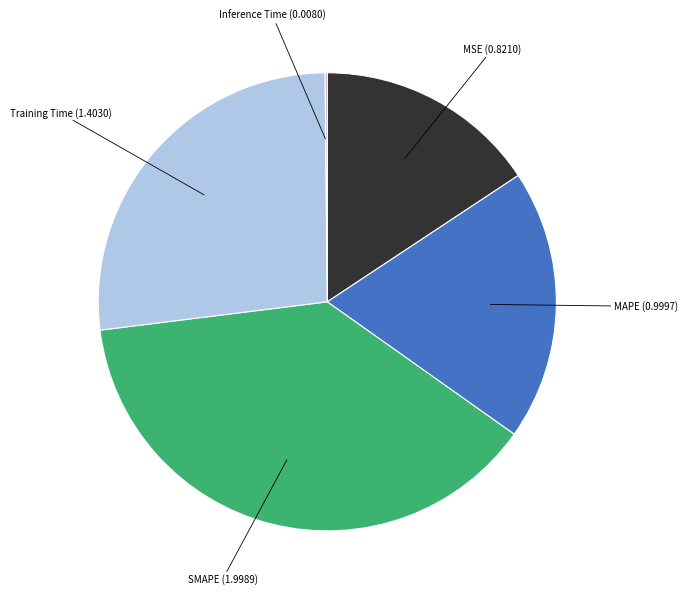

Is there any slice that represents more than half of the pie?

No